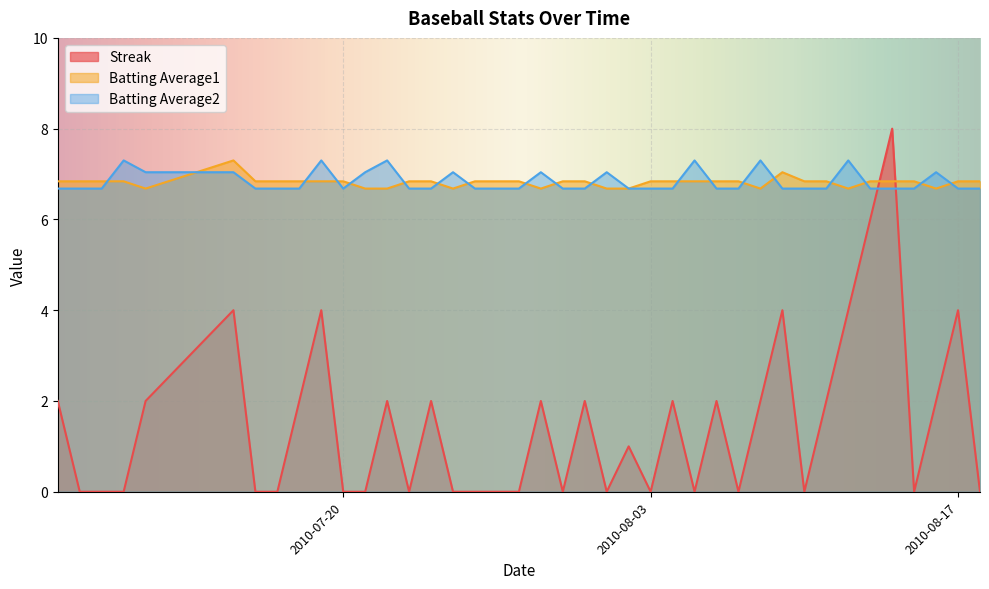

At which label is Streak closest to 4?

2010-07-15